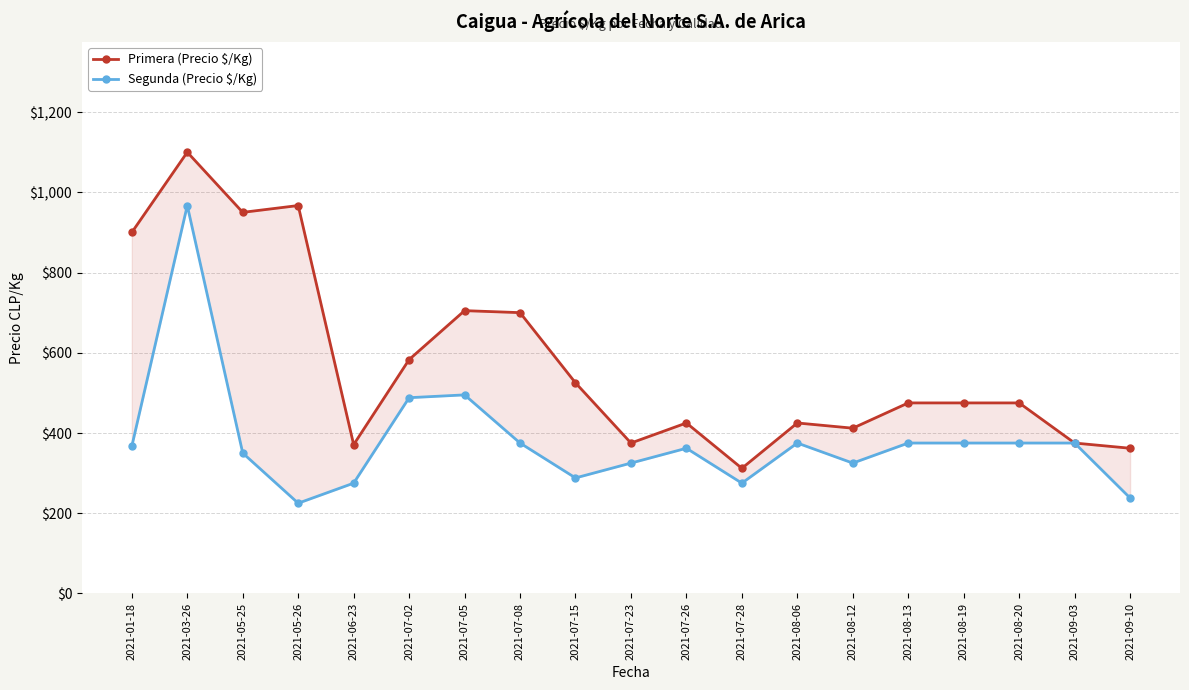

True or false: Segunda (Precio $/Kg) and Primera (Precio $/Kg) intersect in this chart.

False